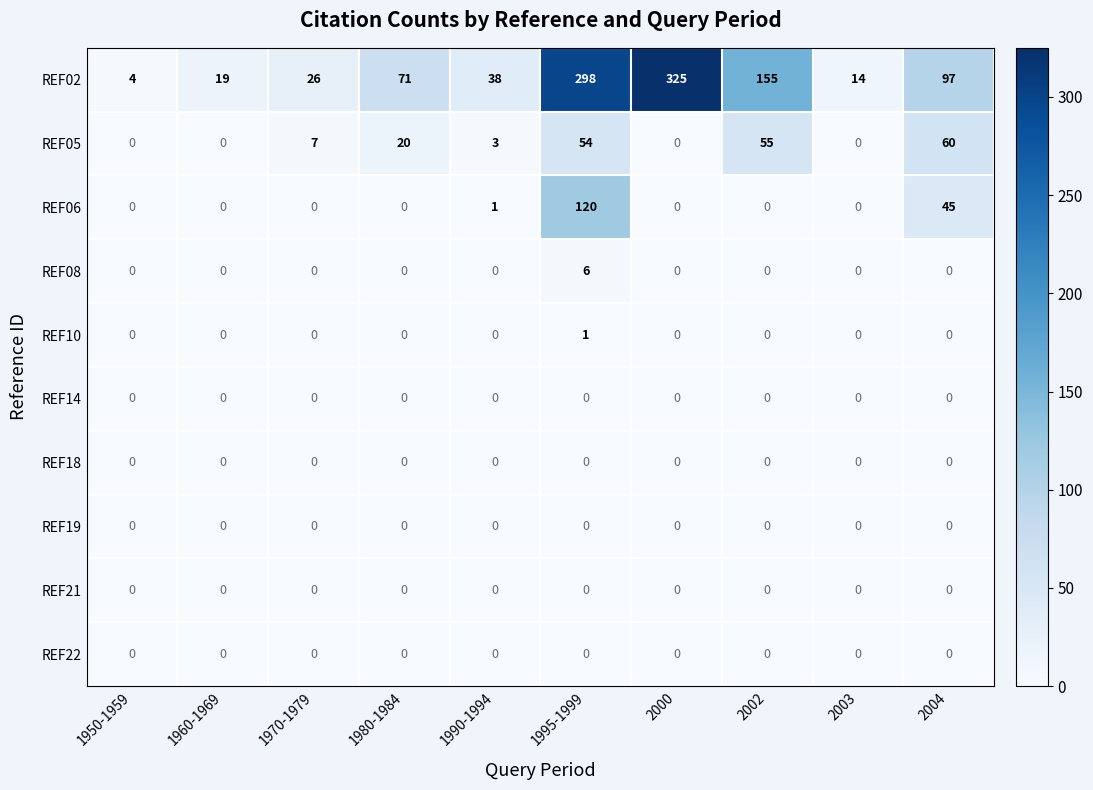

Which category has the highest value in the REF05 series?

2004